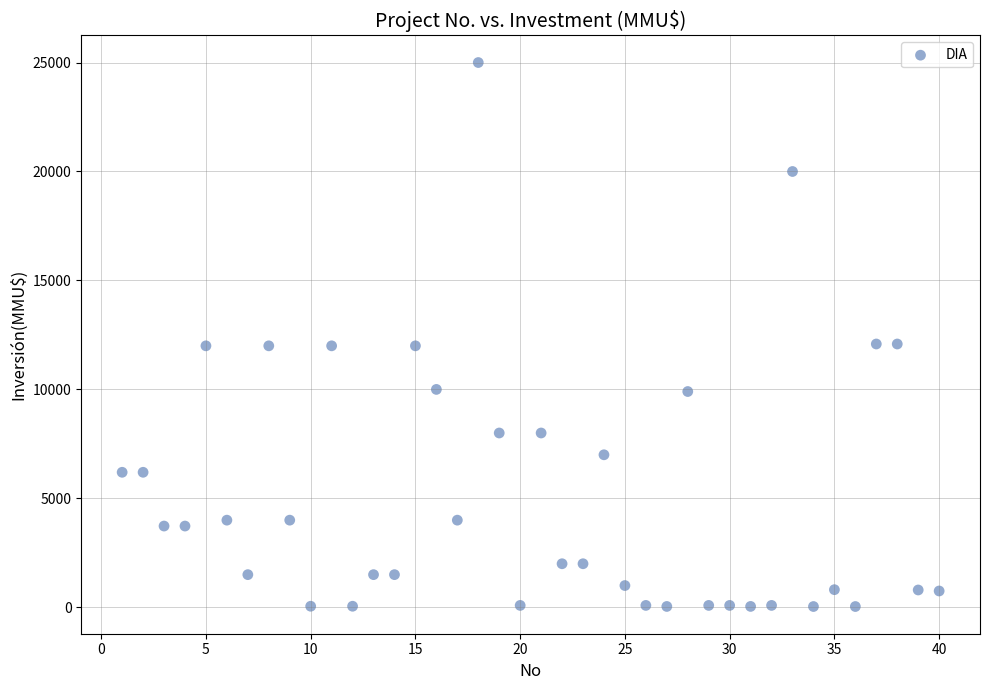

What is the range of X values (max minus min)?

39